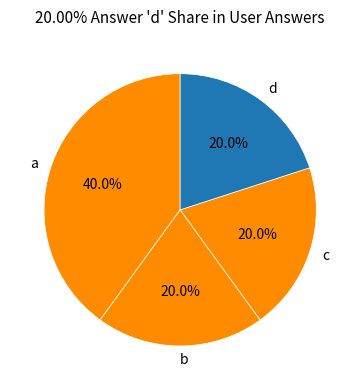

Combined, what portion of the pie is d and c?

40.0%